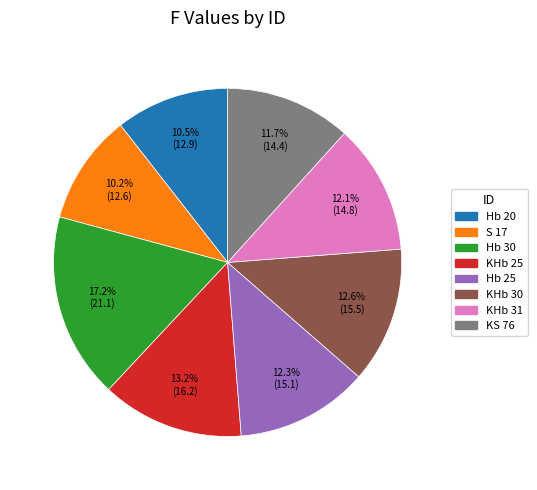

Does KHb 25 account for over 50% of the chart?

No